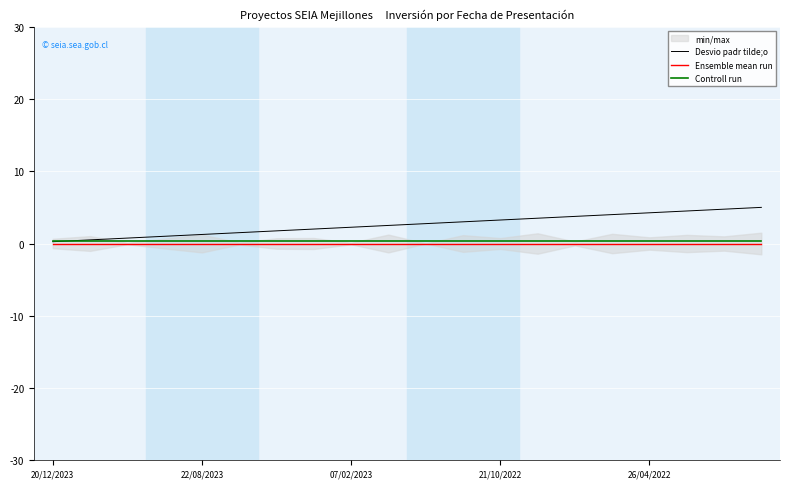

Is it true that Controll run equals 0.3 at 26/04/2022?

True